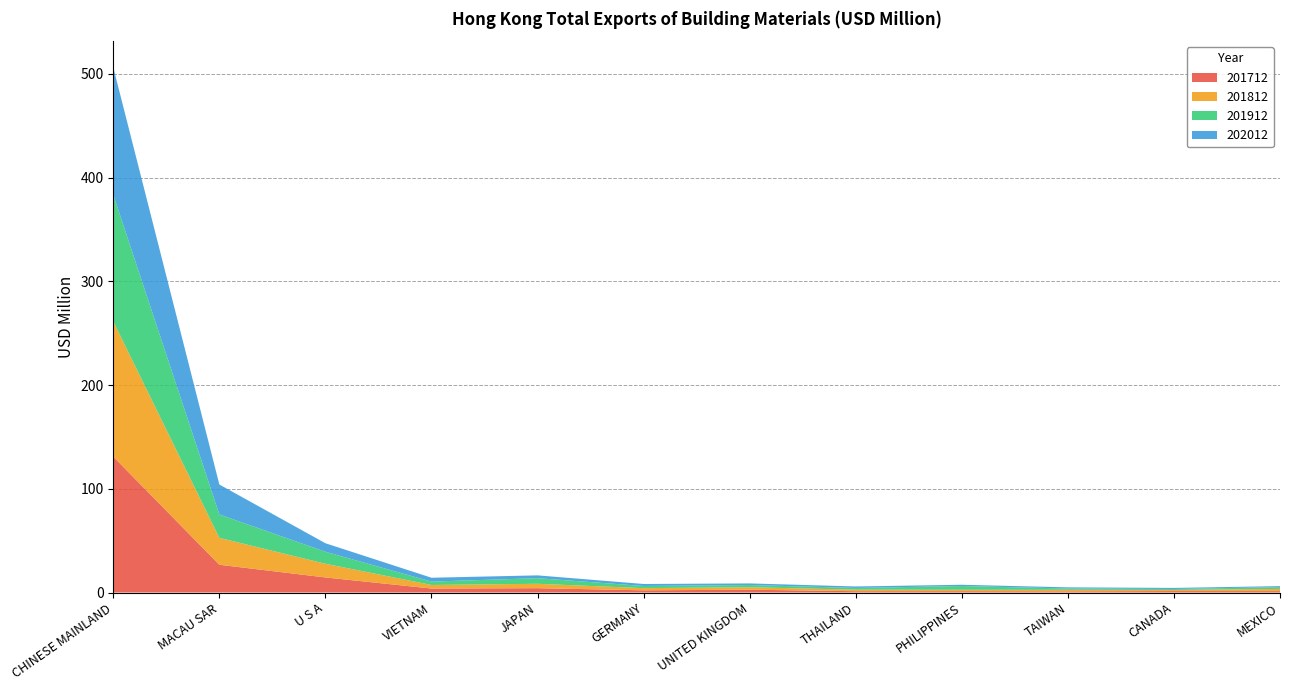

Reading right to left, extract all data points from this chart.

201712: 1.3	1.4	1.1	1.3	1.3	2.7	2.1	4.2	3.8	14.5	26.8	130.9
201812: 2.1	1.1	1.5	1.3	1.5	2.4	2.1	4.2	3.4	13.2	25.9	130.3
201912: 1.7	0.9	1.3	3.6	1.7	2.2	2.1	5.4	3.3	11.6	22.6	122.2
202012: 1.0	1.0	1.1	1.2	1.4	1.5	1.9	2.7	3.7	8.2	28.9	122.7